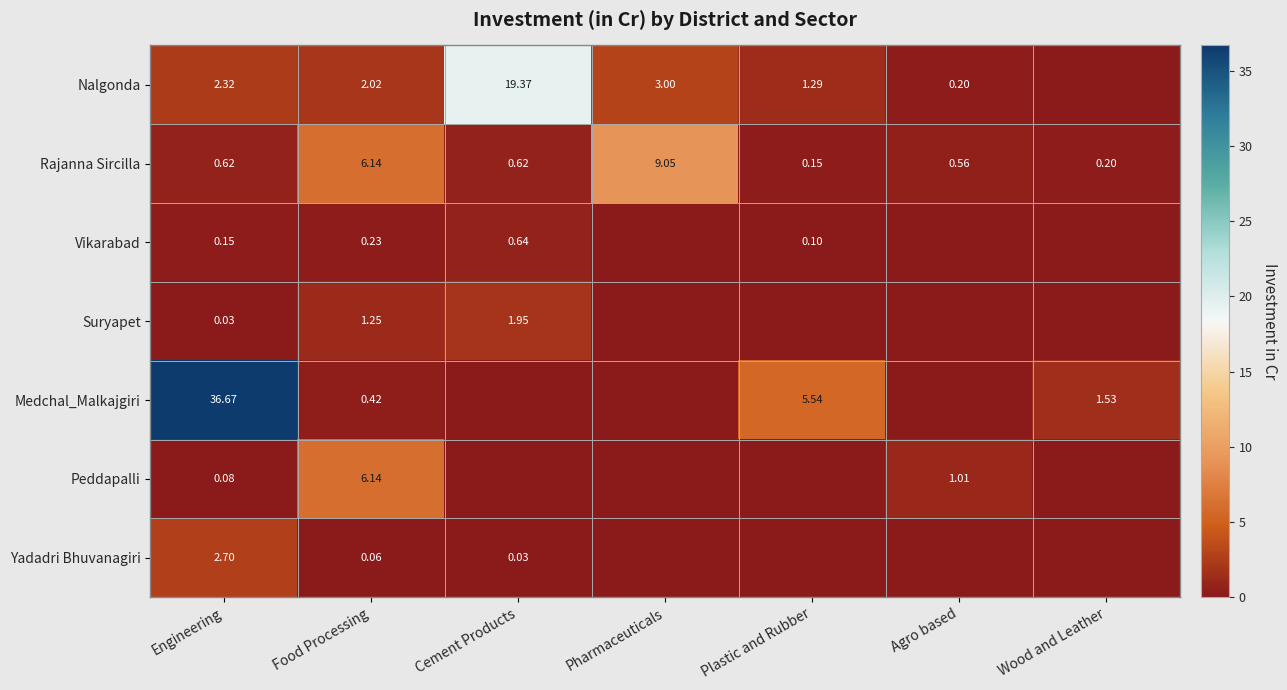

Is the value of Vikarabad at Food Processing greater than the value of Peddapalli at Food Processing?

No